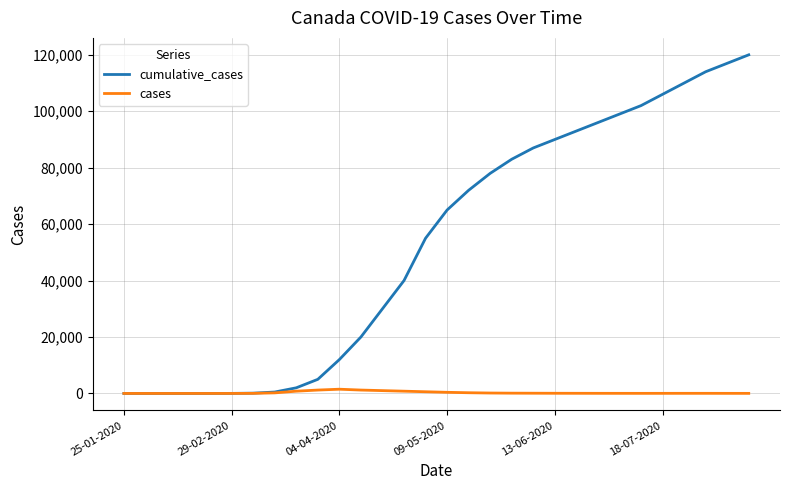

Which series has the largest total across all categories?

cumulative_cases